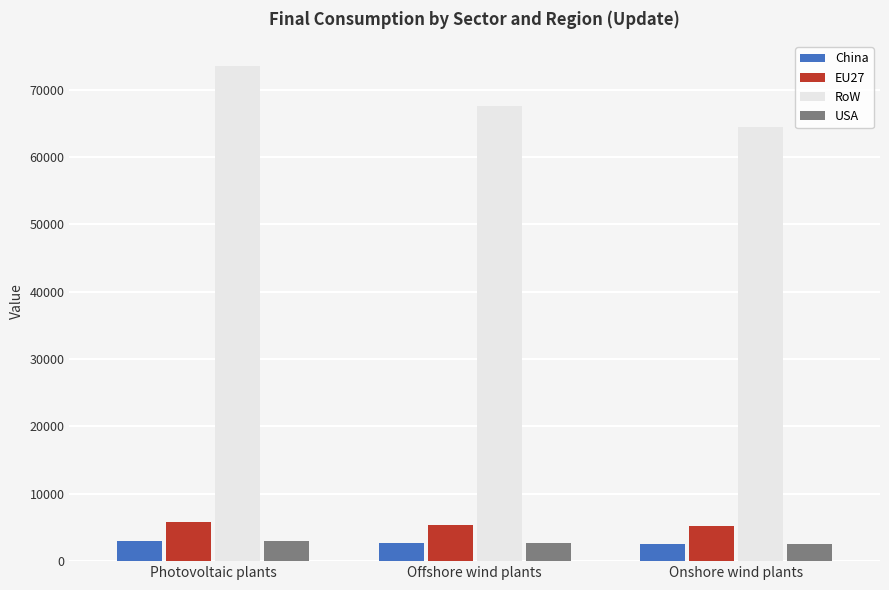

Which series has the largest total across all categories?

RoW